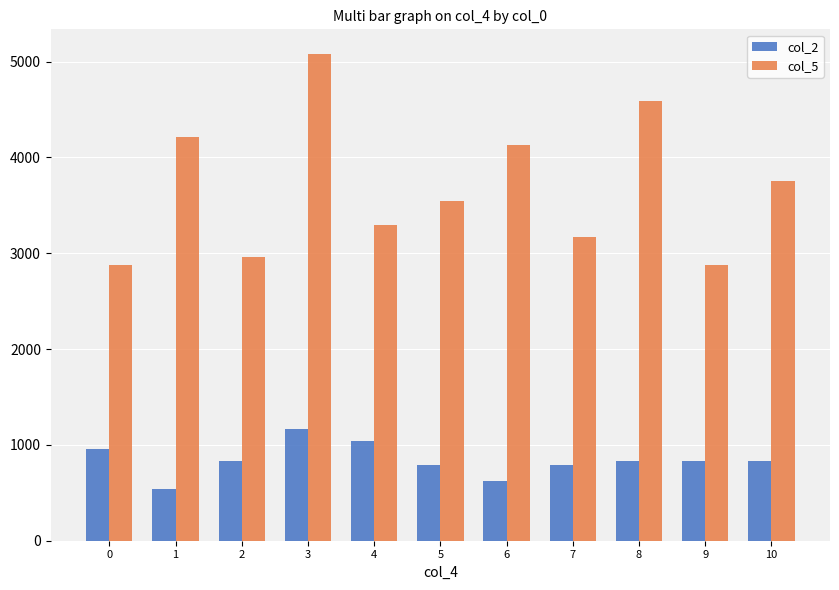

Are the bars horizontal?

No